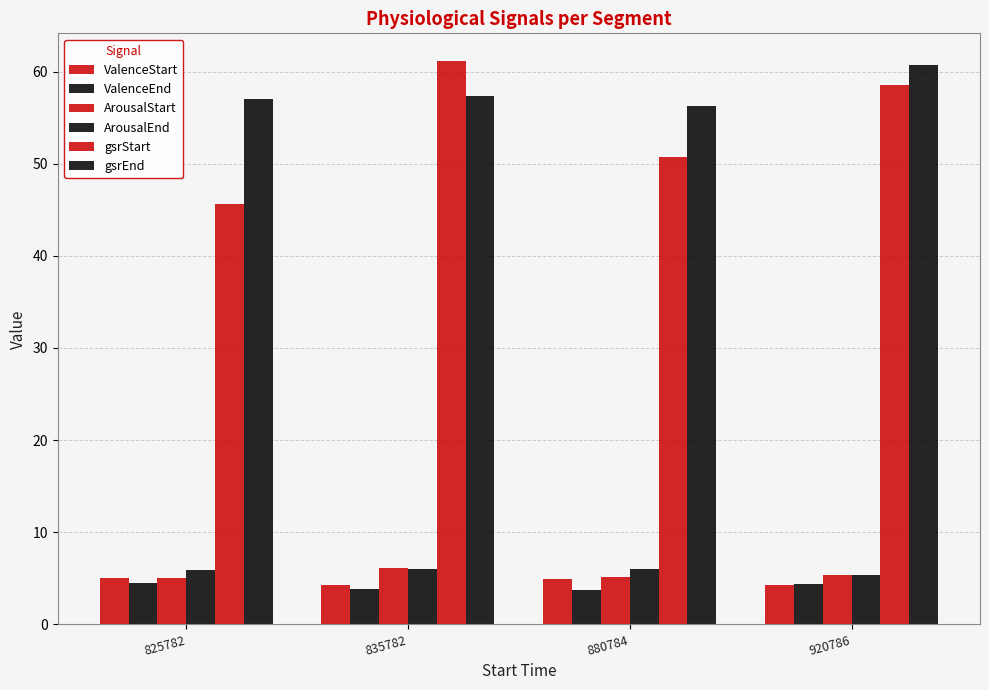

Where is ArousalEnd nearest to the value 5?

920786